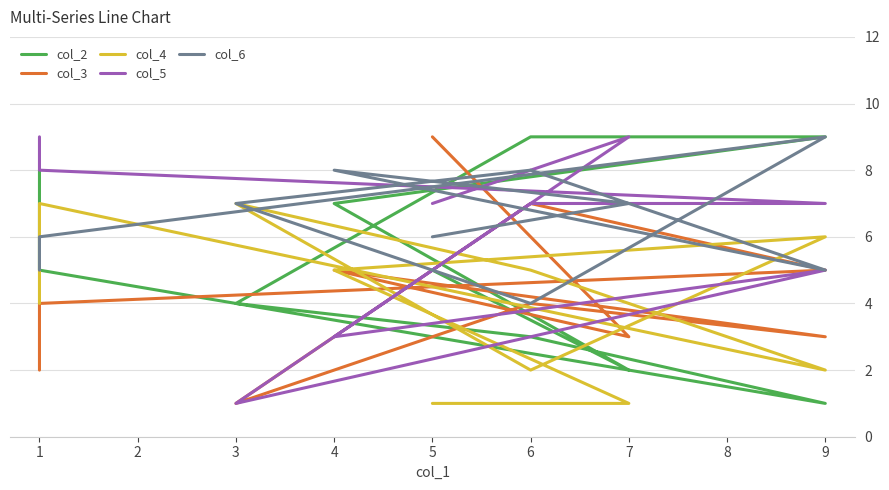

How many interior local valleys does the col_2 series have?

2